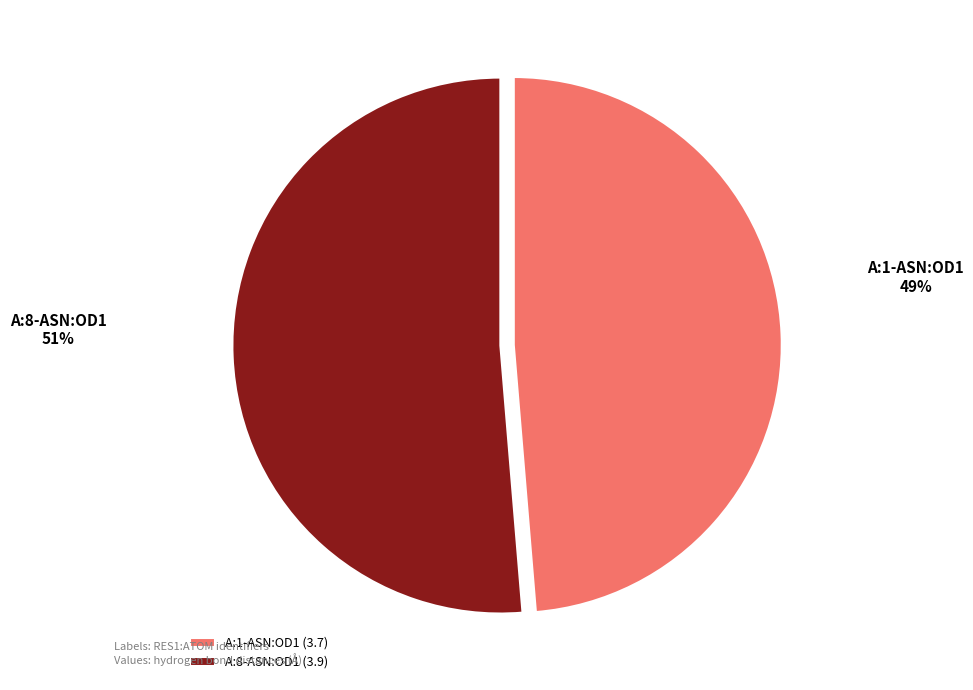

Which slice is the largest?

A:8-ASN:OD1